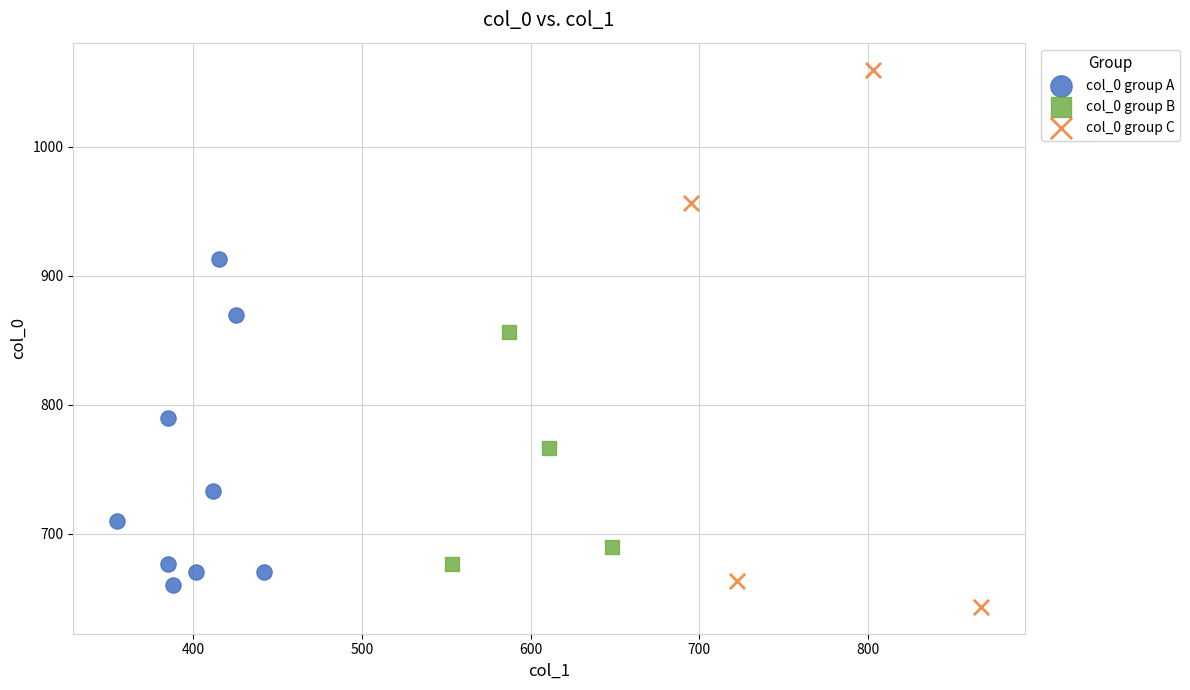

Which series reaches the maximum Y coordinate?

col_0 group C